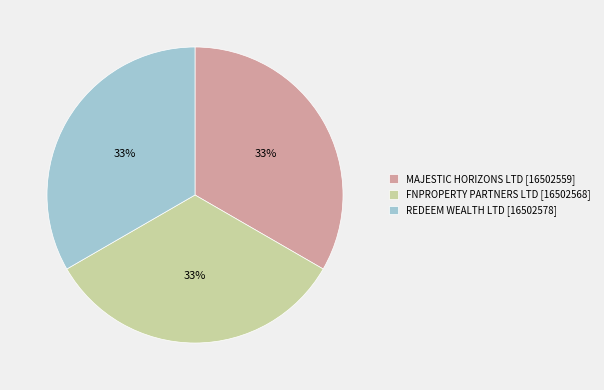

What is the ratio of the value at MAJESTIC HORIZONS LTD [16502559] to the value at REDEEM WEALTH LTD [16502578]?

1.0